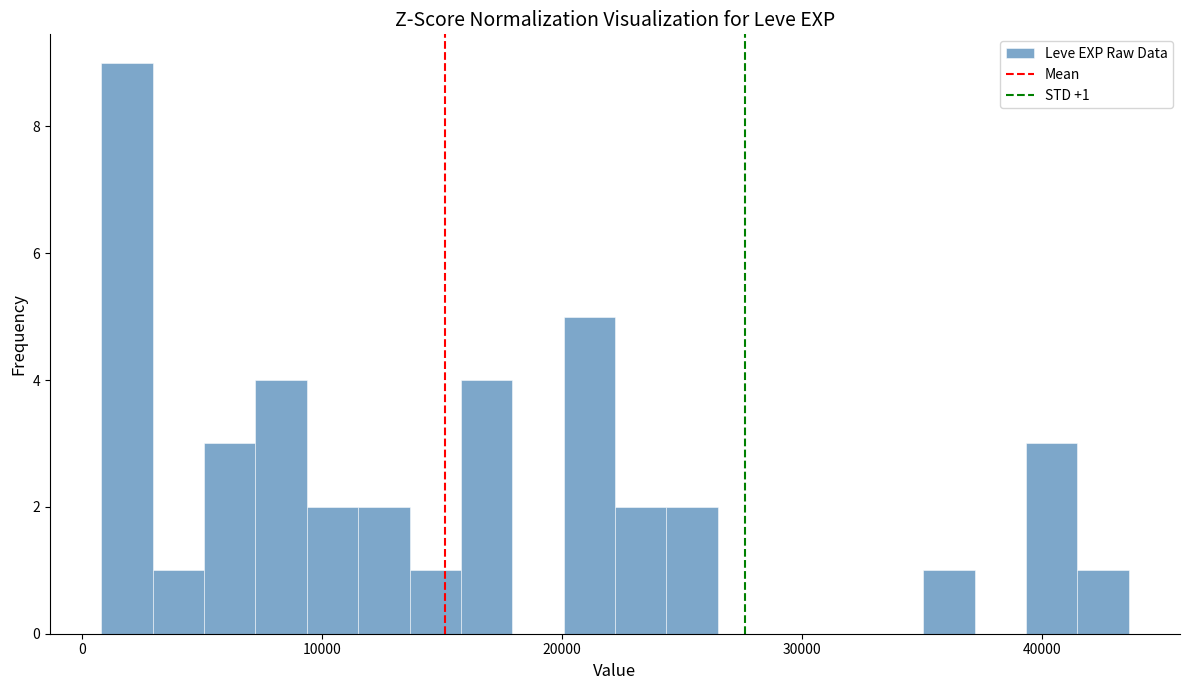

Around what value on the x-axis is the tallest bar? Give the approximate position of its centre, as read against the axis.

2000